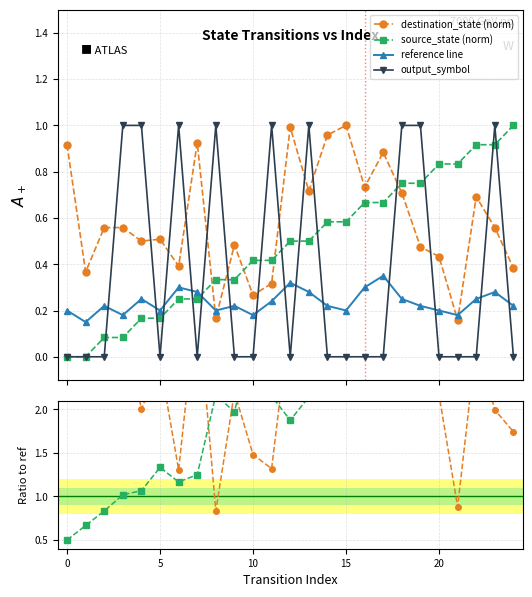

True or false: destination_state (norm) has more than 0 points higher than both neighbors.

True